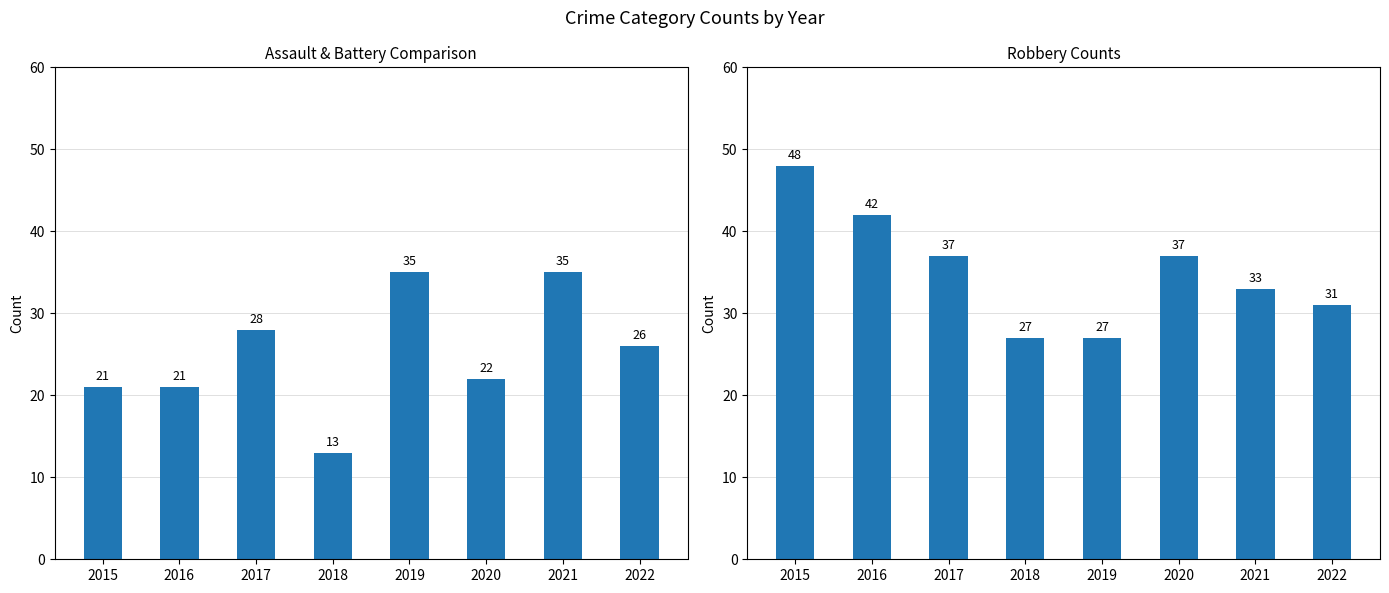

Are the bars horizontal?

No